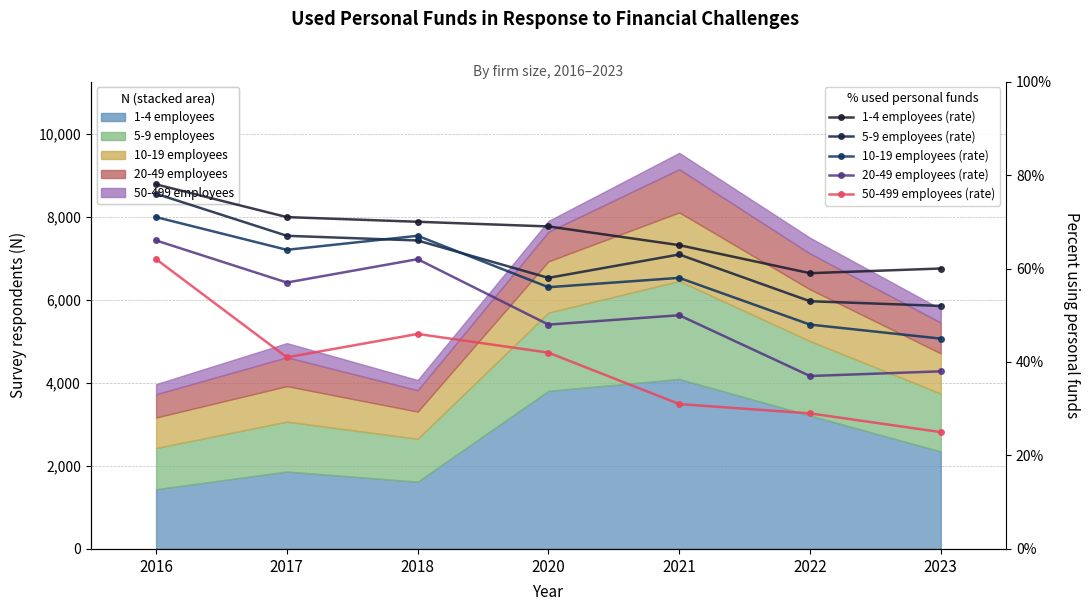

What is the difference between the second highest and minimum values in the 1-4 employees (rate) series?

0.1